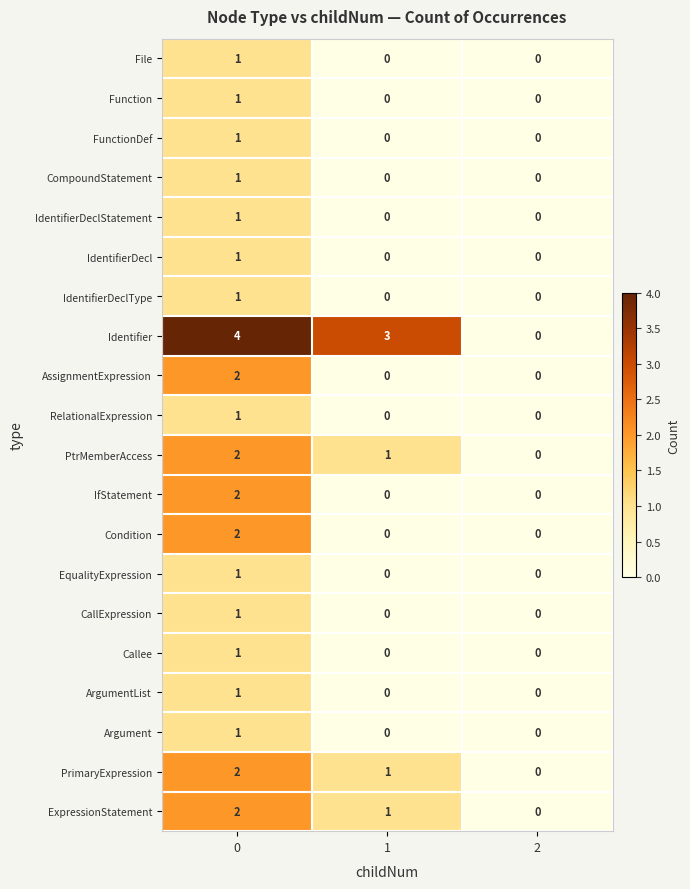

What is the total value across all series at 1?

6